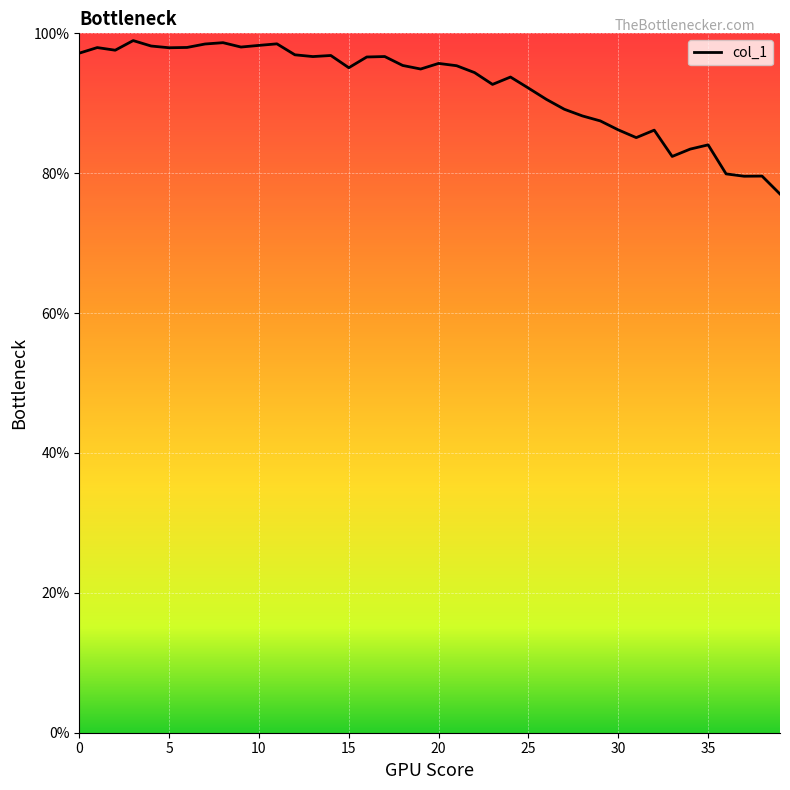

What is the greatest value displayed?

99.0